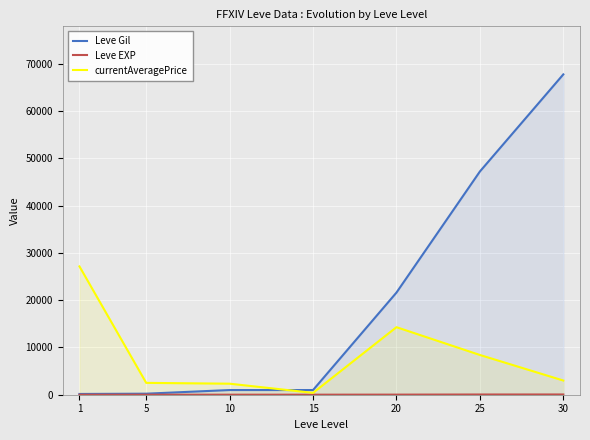

What is the sum of all Leve EXP values?

144